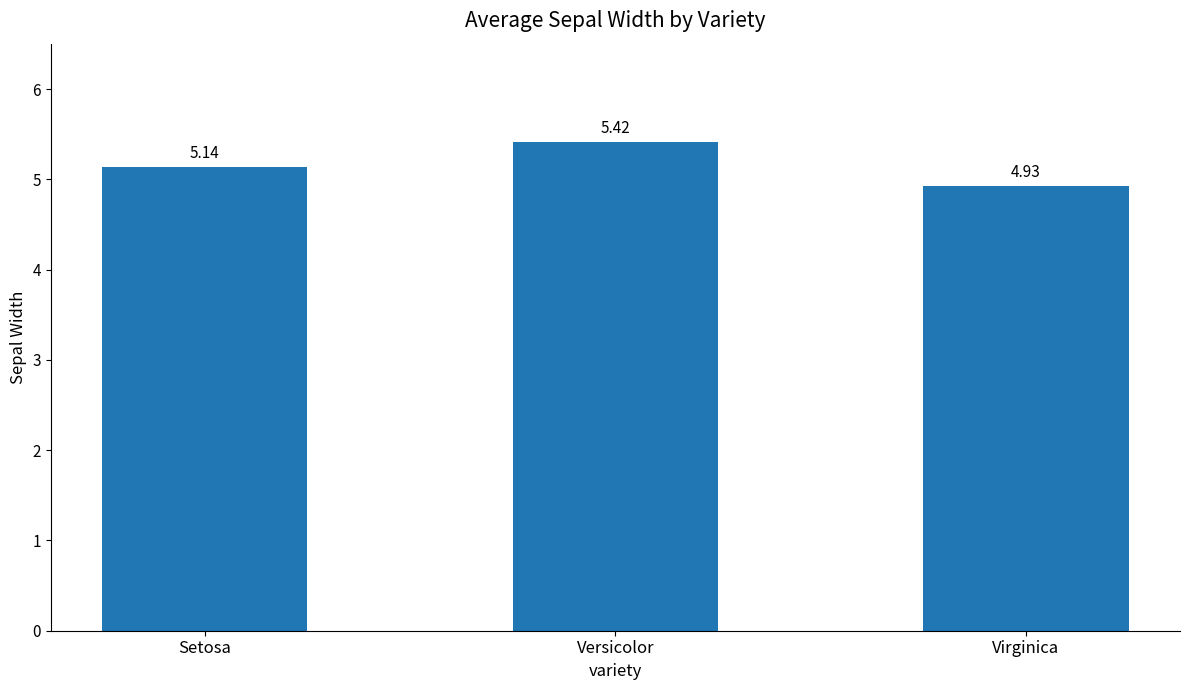

Approximately how many times larger is the value at Versicolor compared to Virginica?

1.1